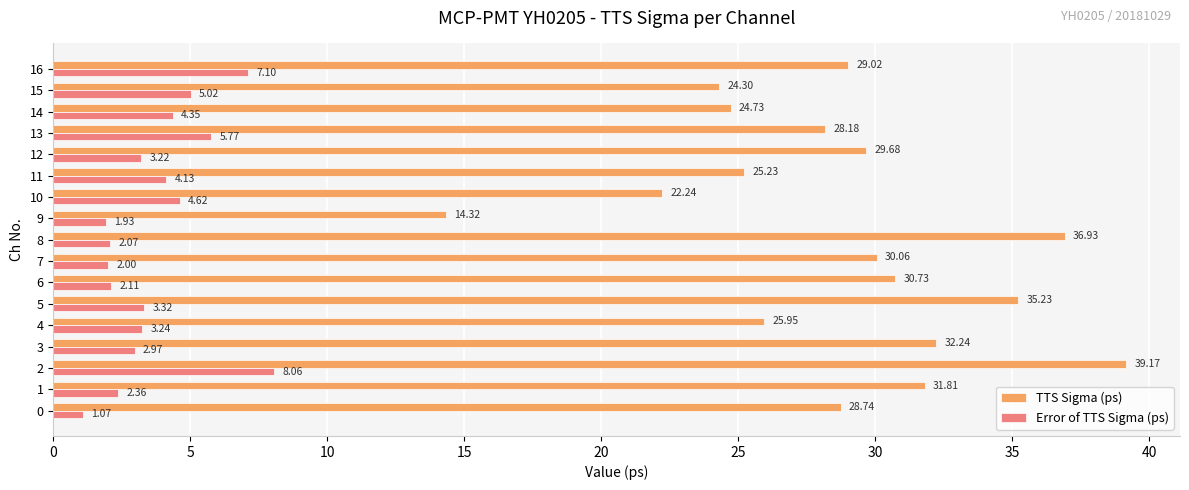

Which category has the highest value across all series?

2